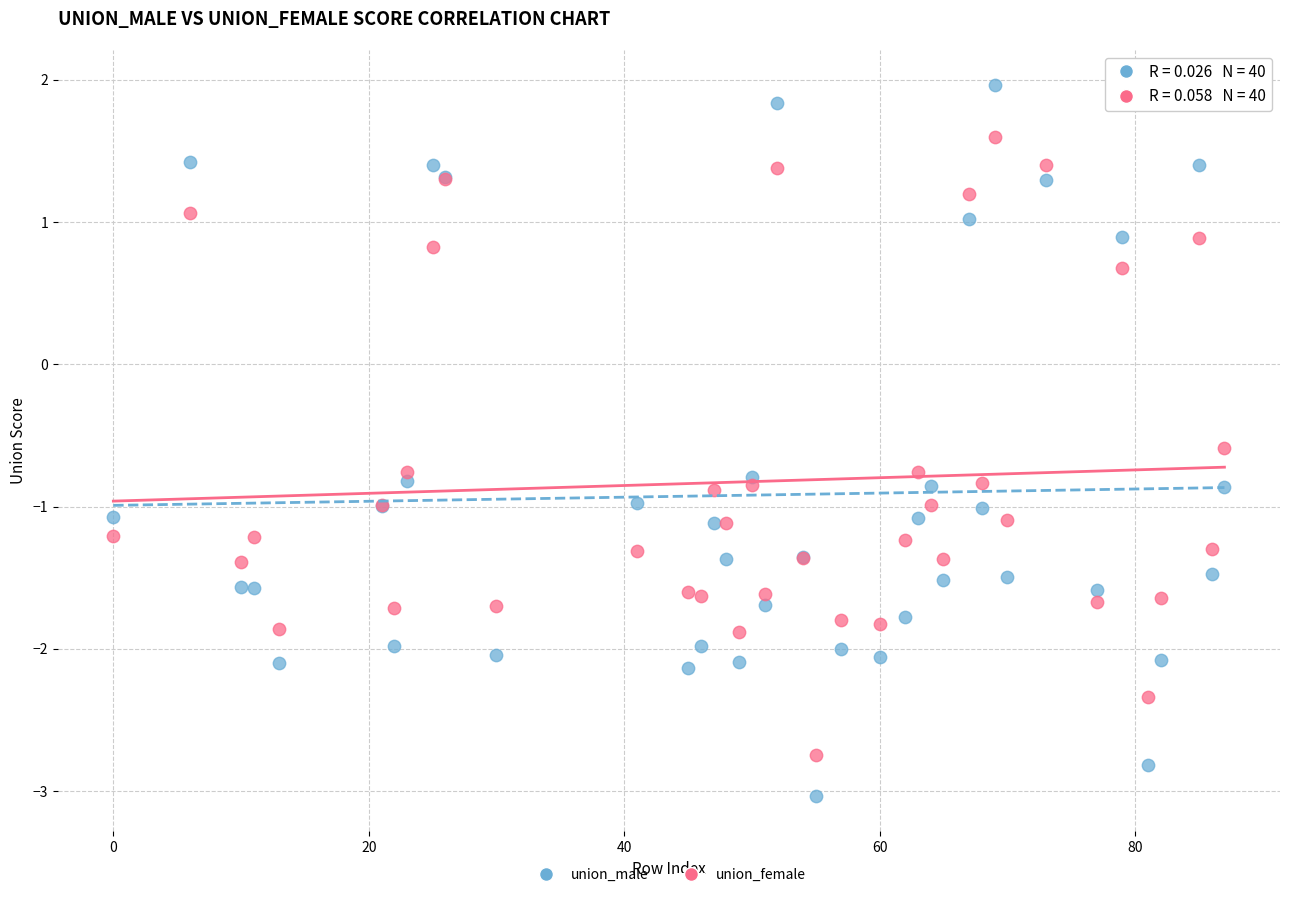

Which series has the largest Y range (max minus min)?

union_male